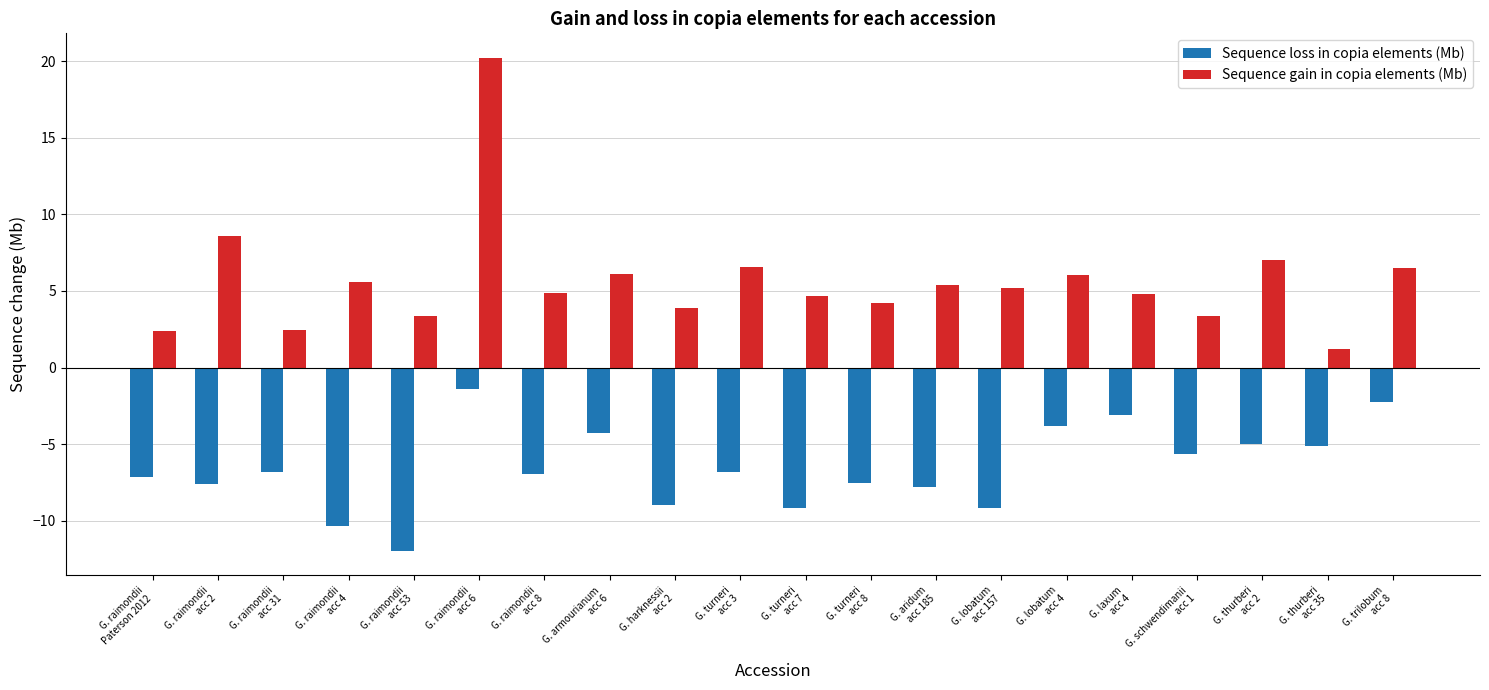

Which series has the largest total across all categories?

Sequence gain in copia elements (Mb)